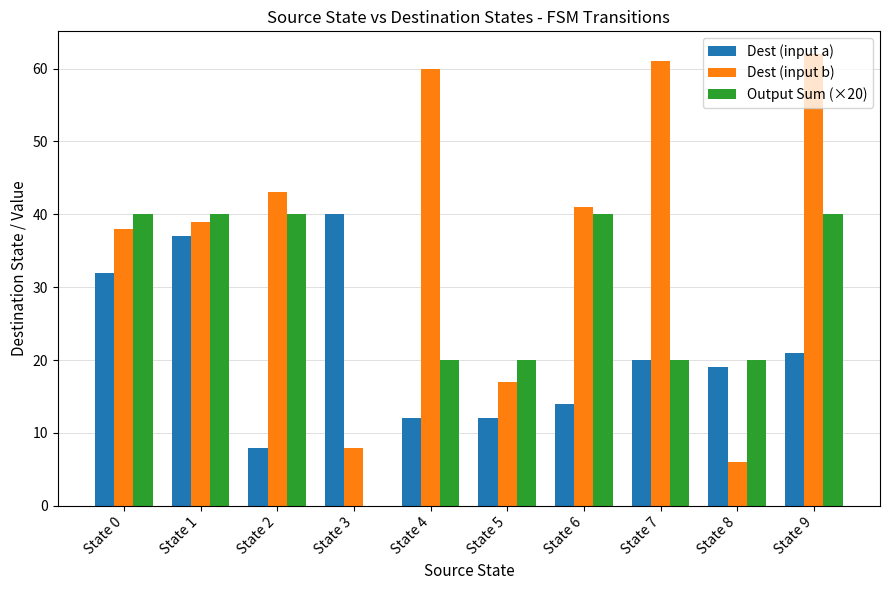

Which series changed the most between State 5 and State 6?

Dest (input b)